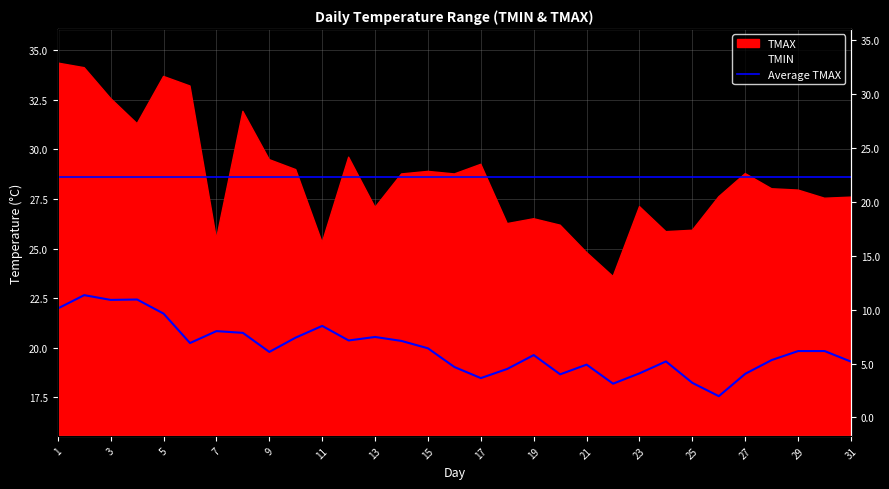

What is the change in value from 10 to 16?

-1.5